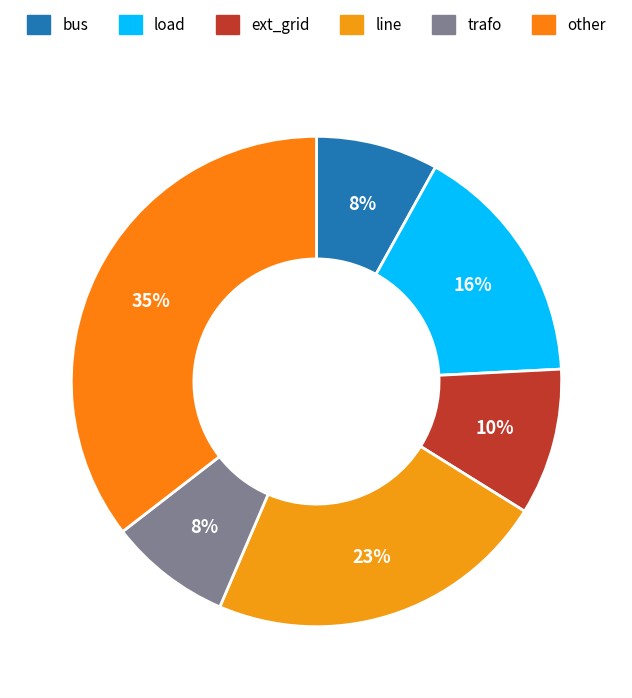

What is the ratio of the value at line to the value at bus?

2.8